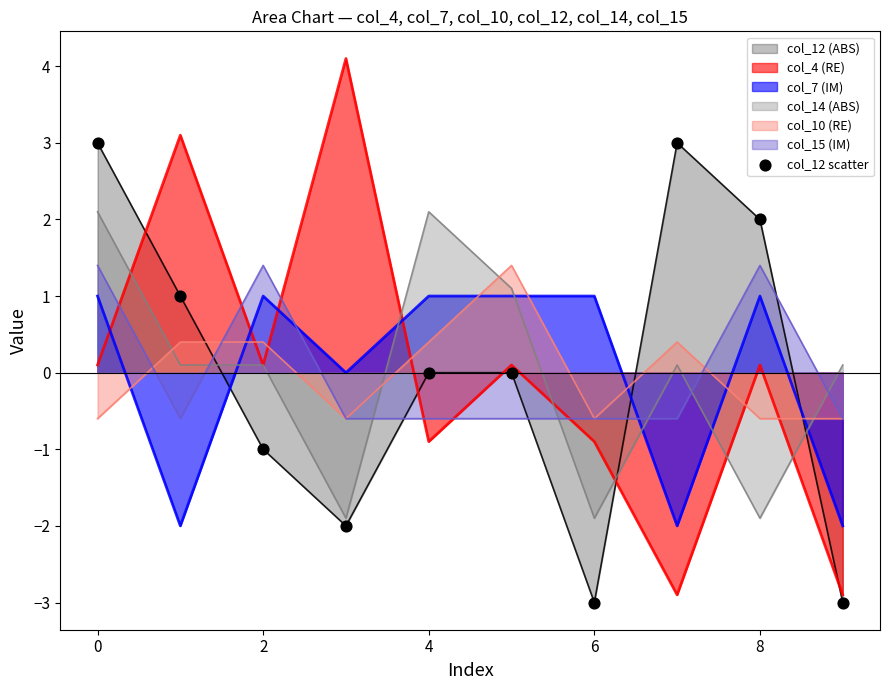

Which series changed the most between 4 and 6?

col_14 (ABS)